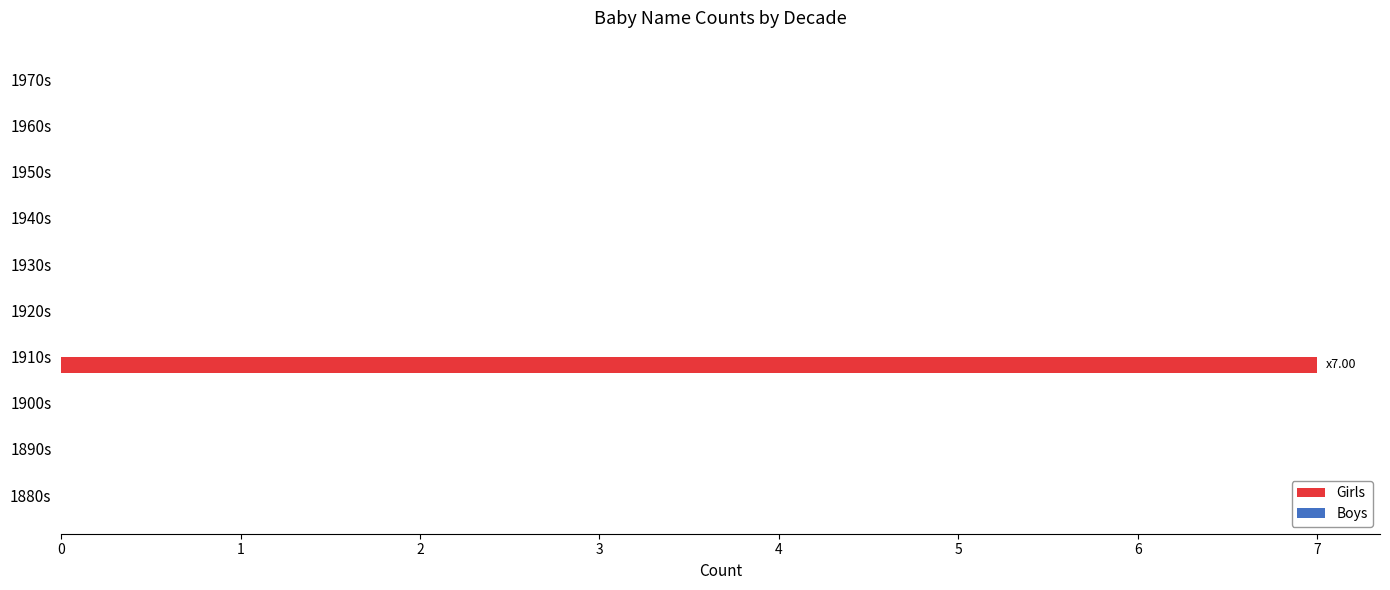

The chart shows a value of 0 at 1880s. True or false?

True